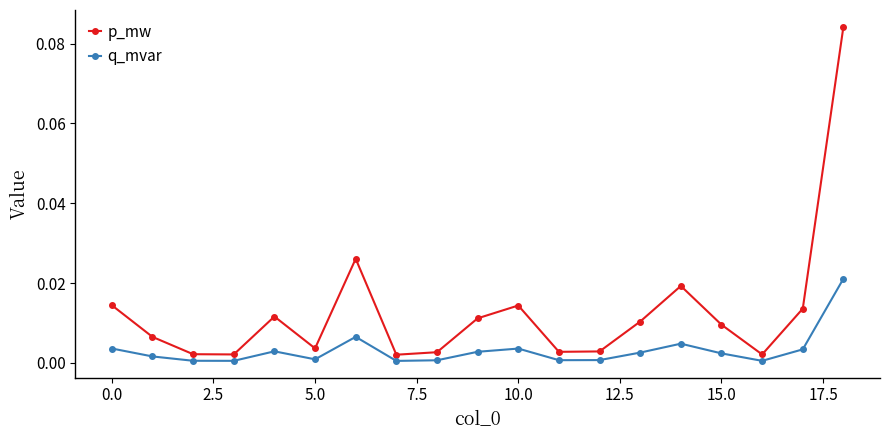

Which series has the largest total across all categories?

p_mw